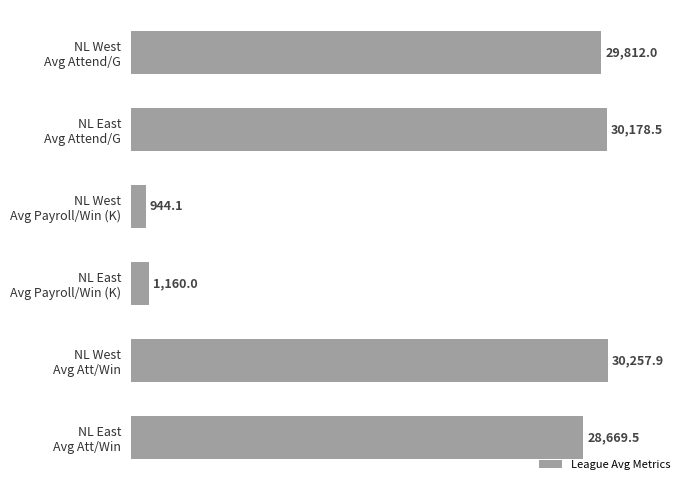

How many bars are there in total?

6